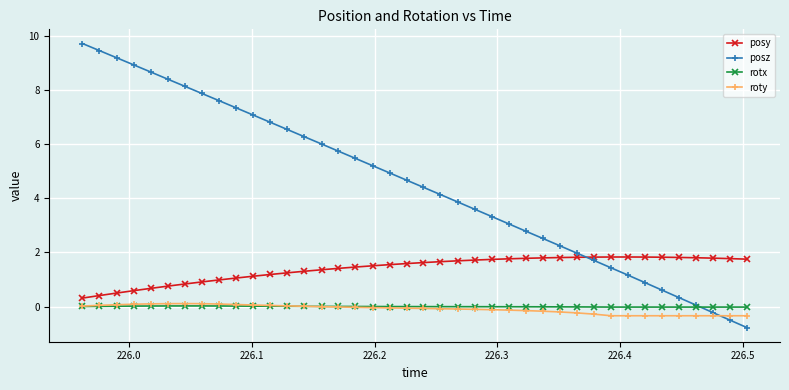

Which series ends up on top after the final intersection of posz and posy?

posy